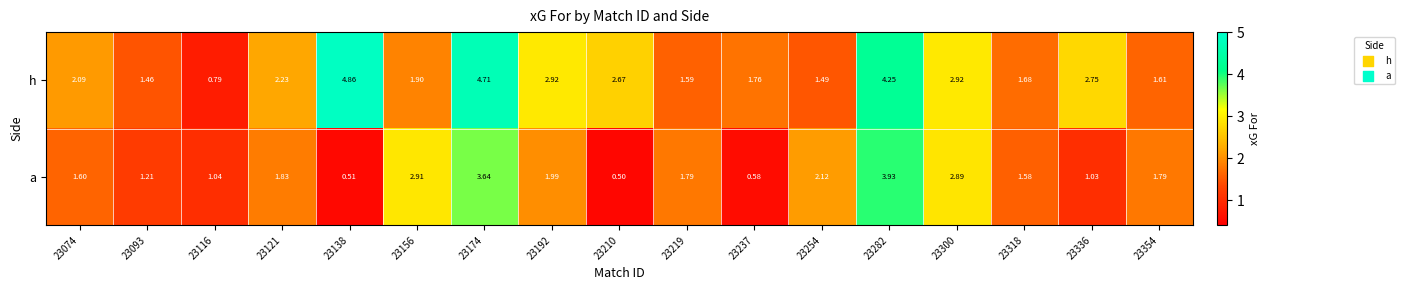

Which series changed the most between 23192 and 23318?

h